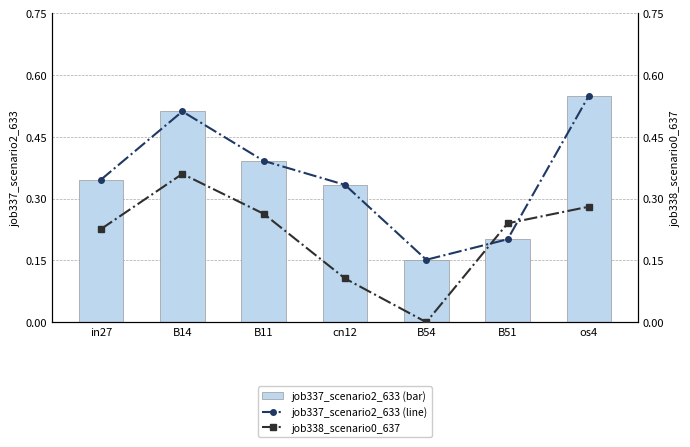

Which label corresponds to the largest value in the chart?

os4